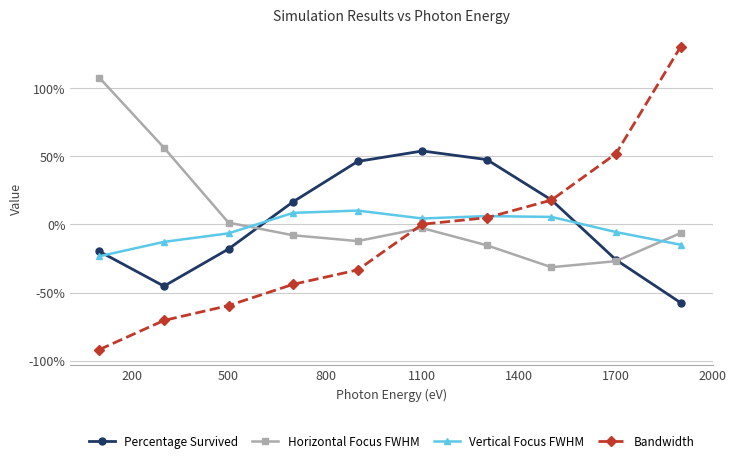

What is the value of the Vertical Focus FWHM point at the 10th from the left?

-14.9